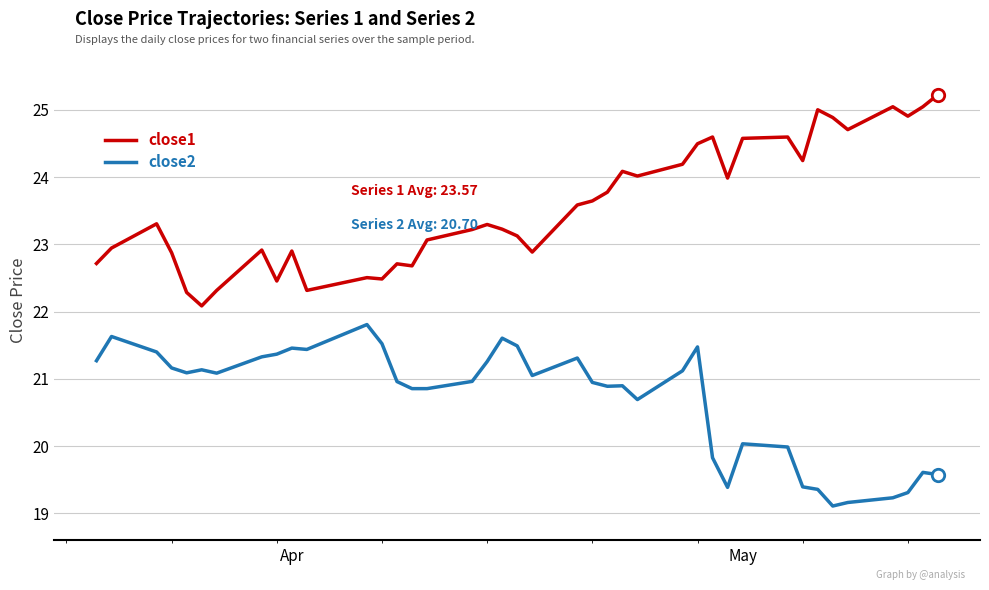

Which series has the largest total across all categories?

close1